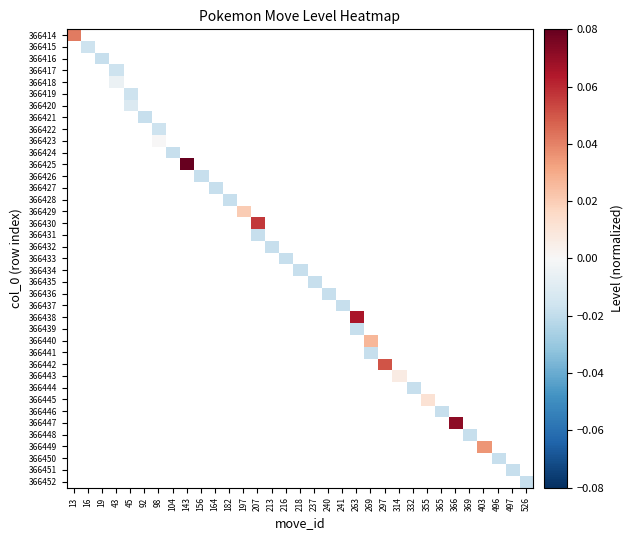

Which label corresponds to the smallest value in the chart?

19